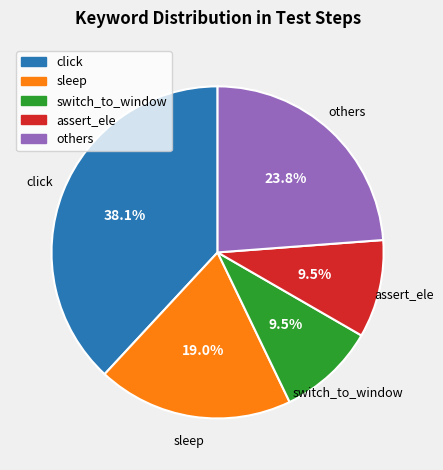

How many slices are in this pie chart?

5